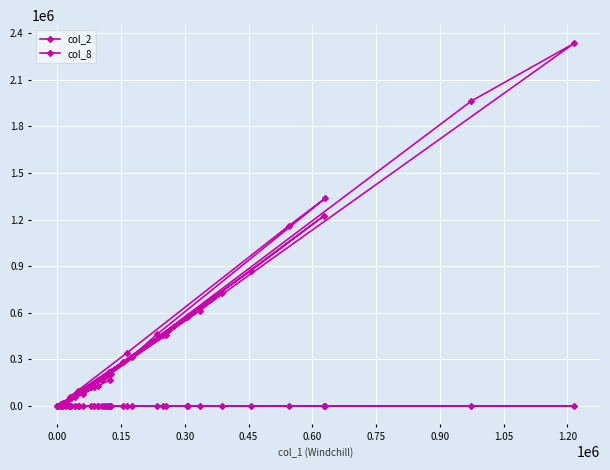

List the series in order of their overall mean, lowest first.

col_8, col_2